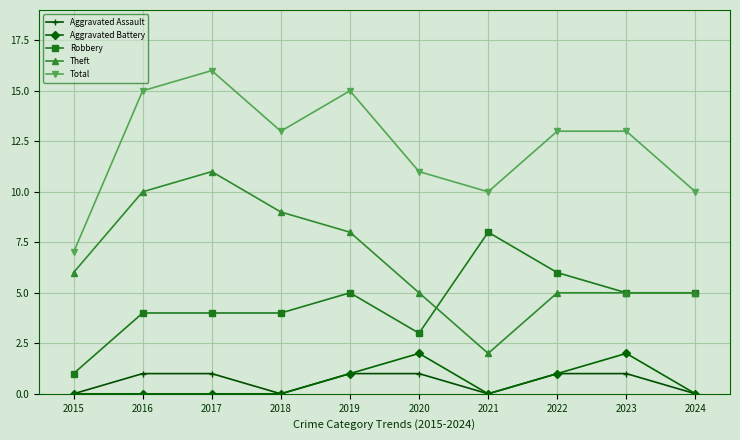

The Total series shows 13 at 2018. True or false?

True